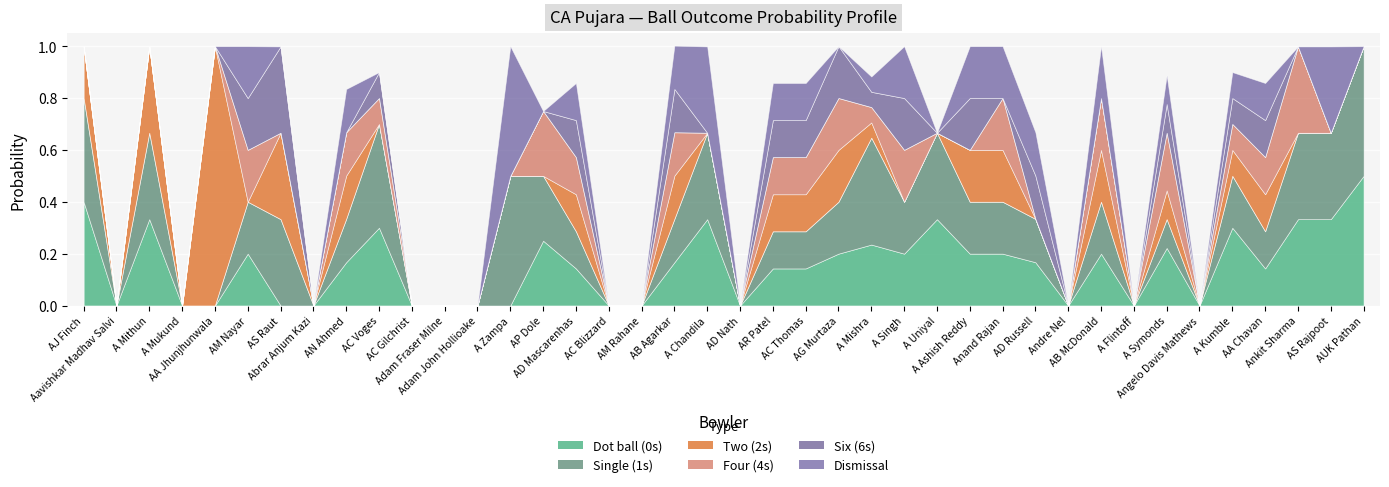

Is the value of 4s_prob at A Singh greater than the value of 1s_prob at AC Blizzard?

Yes